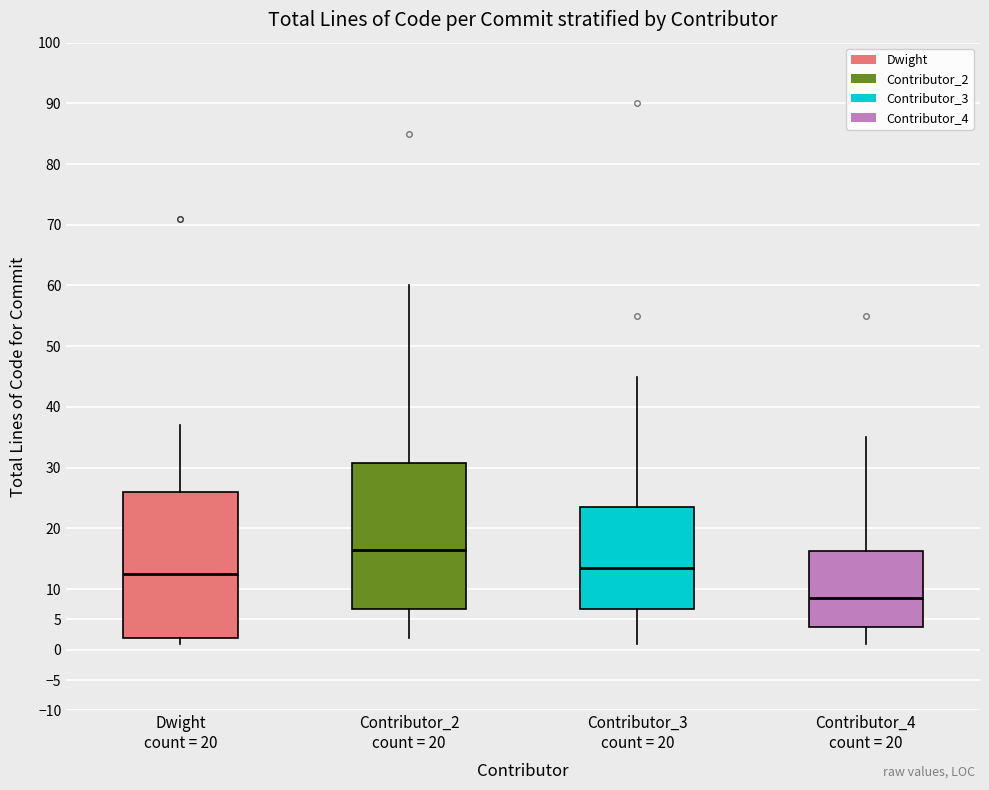

Where is the upper edge of the box for Contributor_4 count = 20 on the y-axis? The values are not printed on the chart, so give them approximately, as read against the axis.

16.5